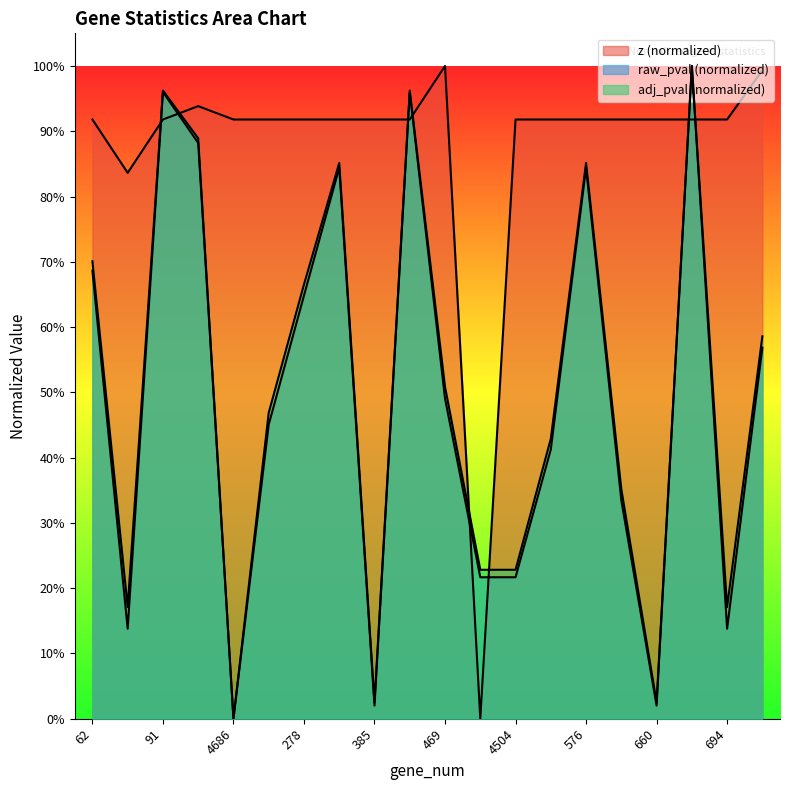

At which category does adj_pval reach its first local valley?

67